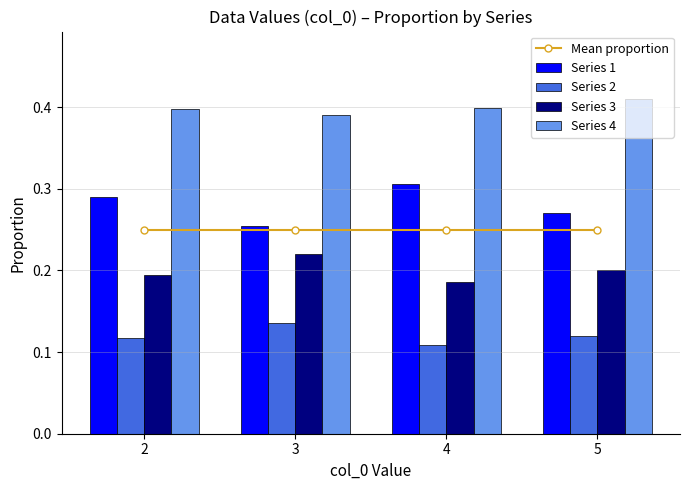

How many distinct data groups are displayed?

5